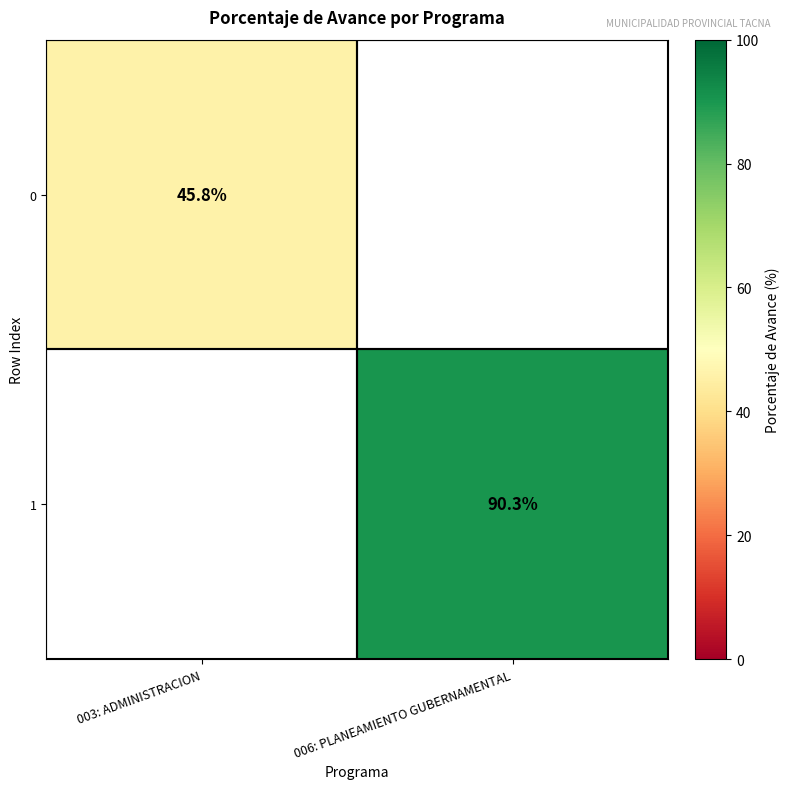

The value of 0 at 003: ADMINISTRACION is 28.2. True or false?

False